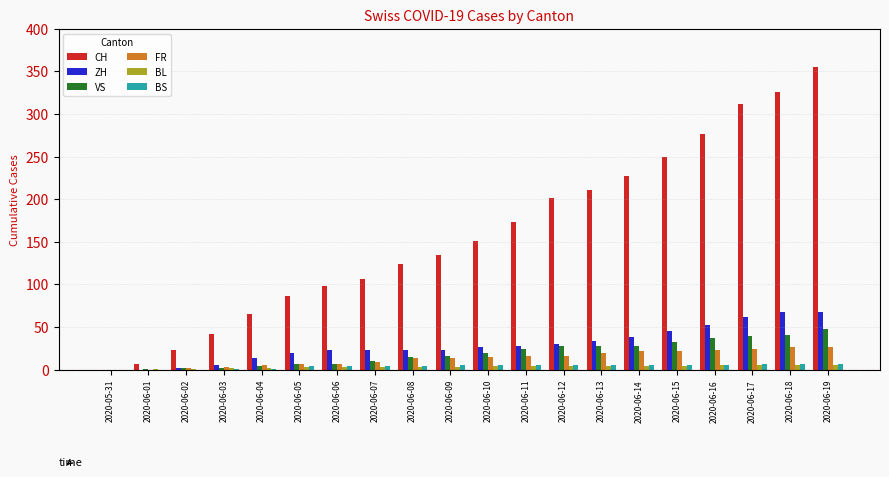

Between 2020-06-10 and 2020-06-15, which series saw the biggest shift?

CH